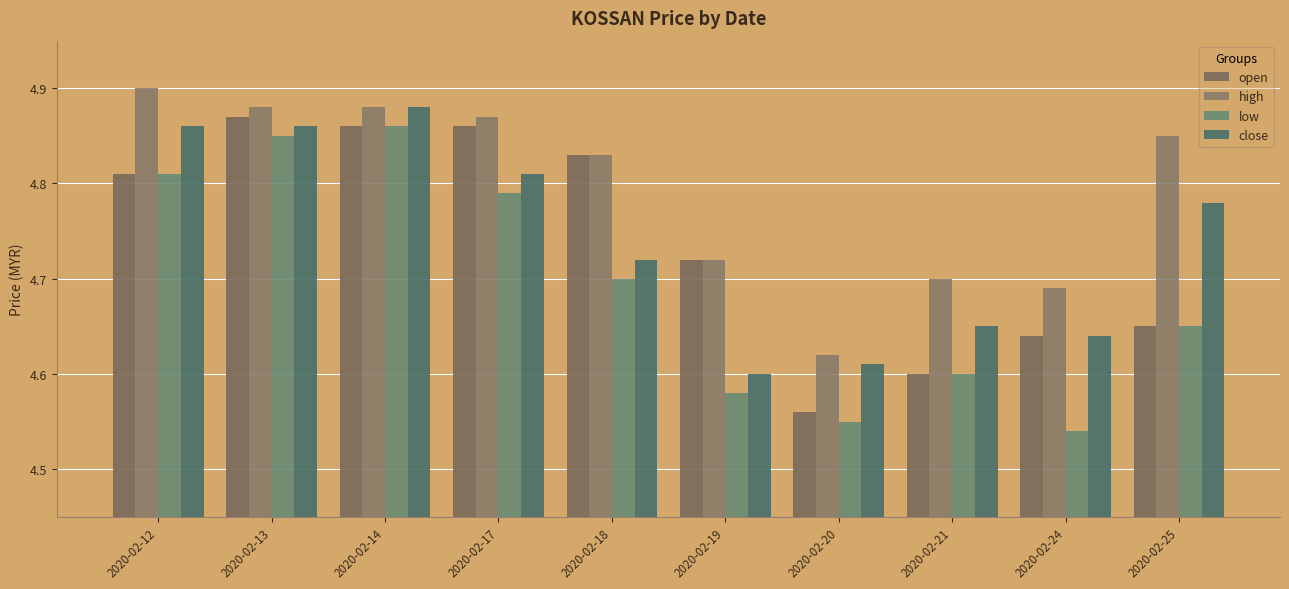

What is the spread (max minus min) of values at 2020-02-20?

0.1